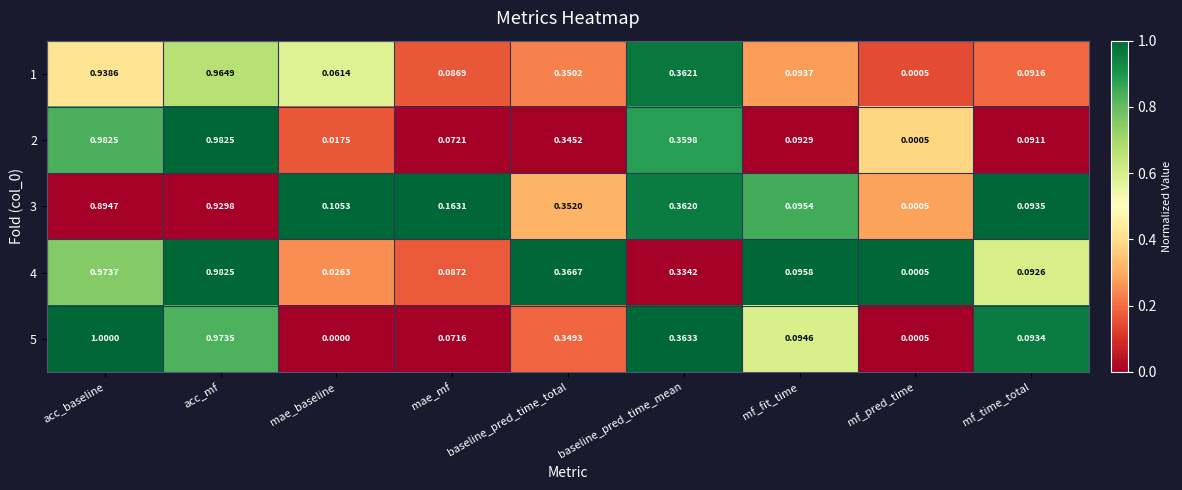

Rank the categories by 1 value from lowest to highest.

mf_pred_time, mae_baseline, mae_mf, mf_time_total, mf_fit_time, baseline_pred_time_total, baseline_pred_time_mean, acc_baseline, acc_mf